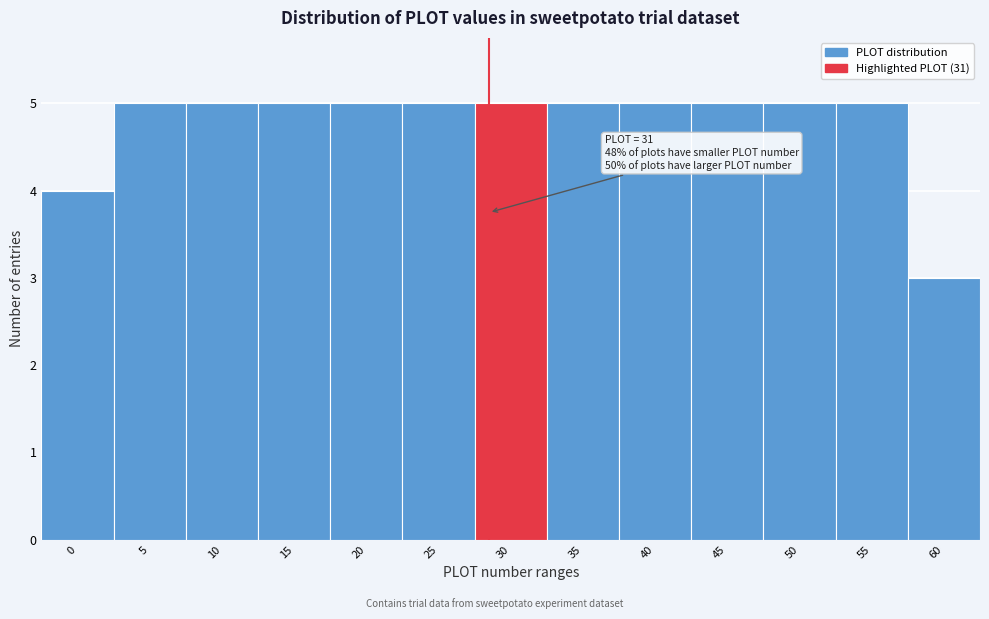

Reading left to right, what are all the values shown in this chart?

0=4	5=5	10=5	15=5	20=5	25=5	30=5	35=5	40=5	45=5	50=5	55=5	60=3